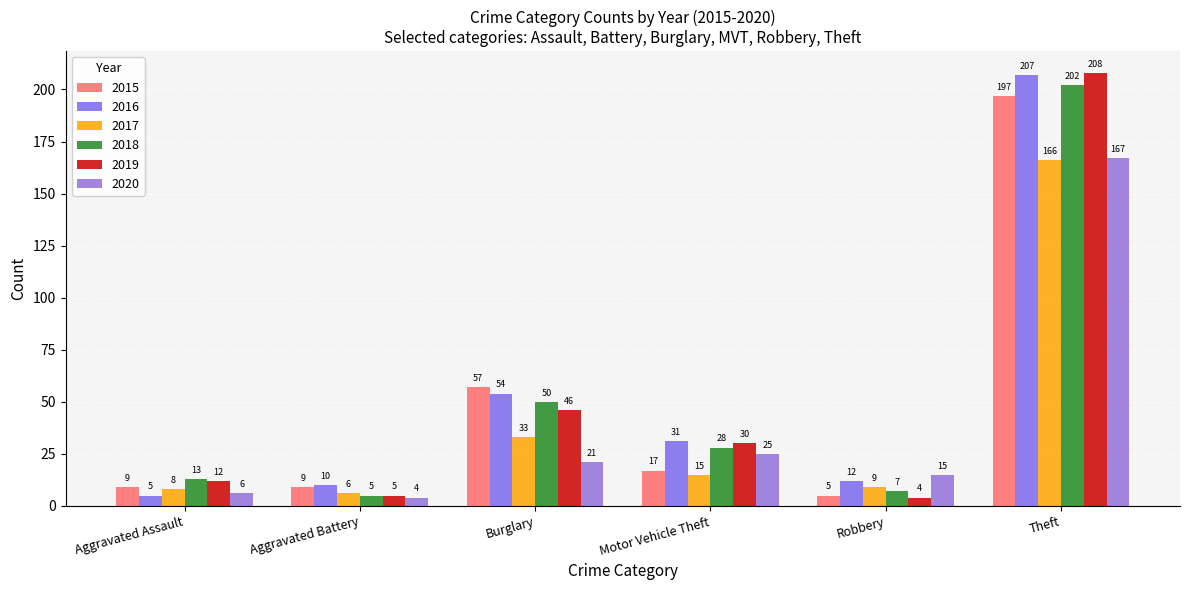

What is the approximate value of 2015 at Motor Vehicle Theft, to the nearest 5?

15